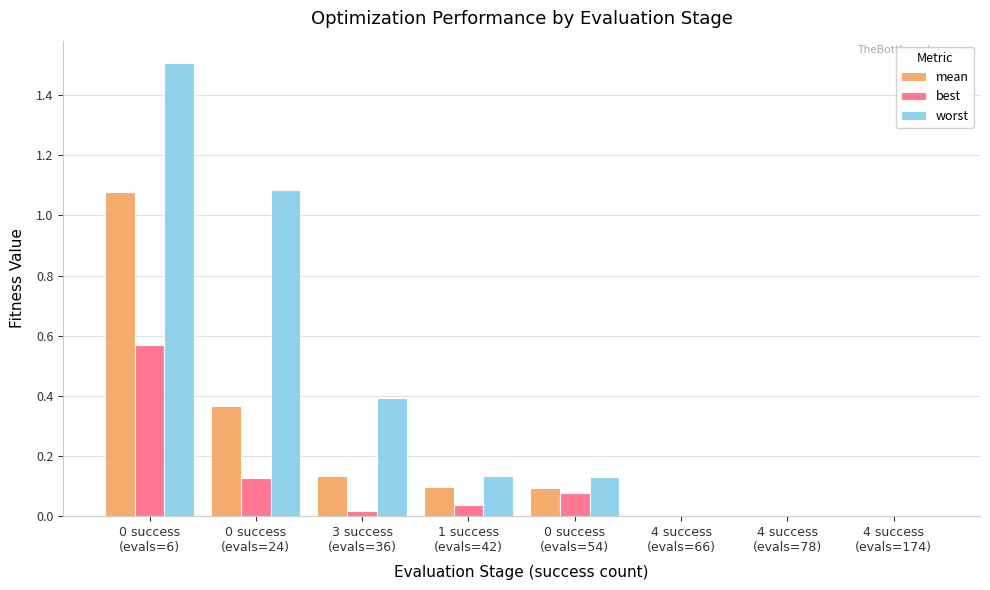

Is it true that worst equals 0.0 at 4 success
(evals=66)?

True